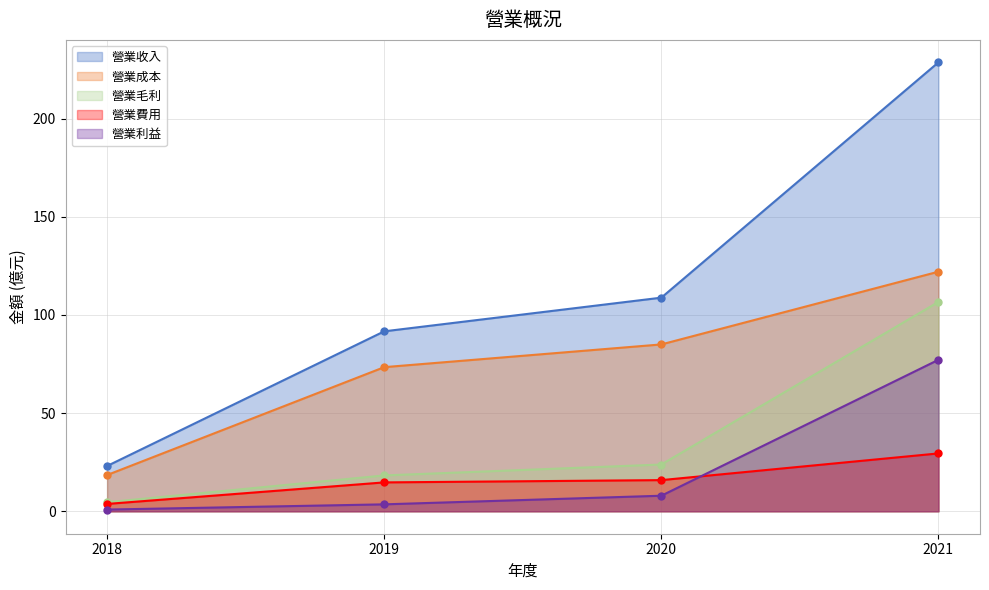

Which series has the largest total across all categories?

營業收入